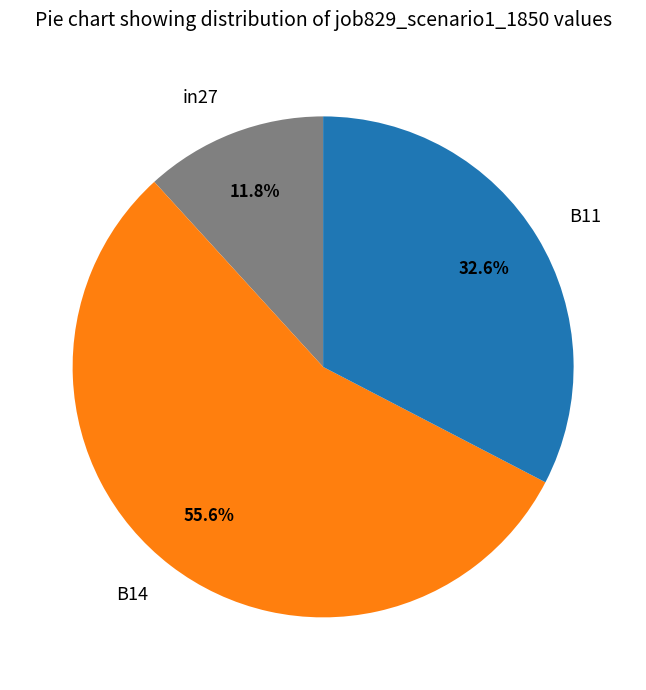

To the nearest percent, what portion does B14 represent?

56%